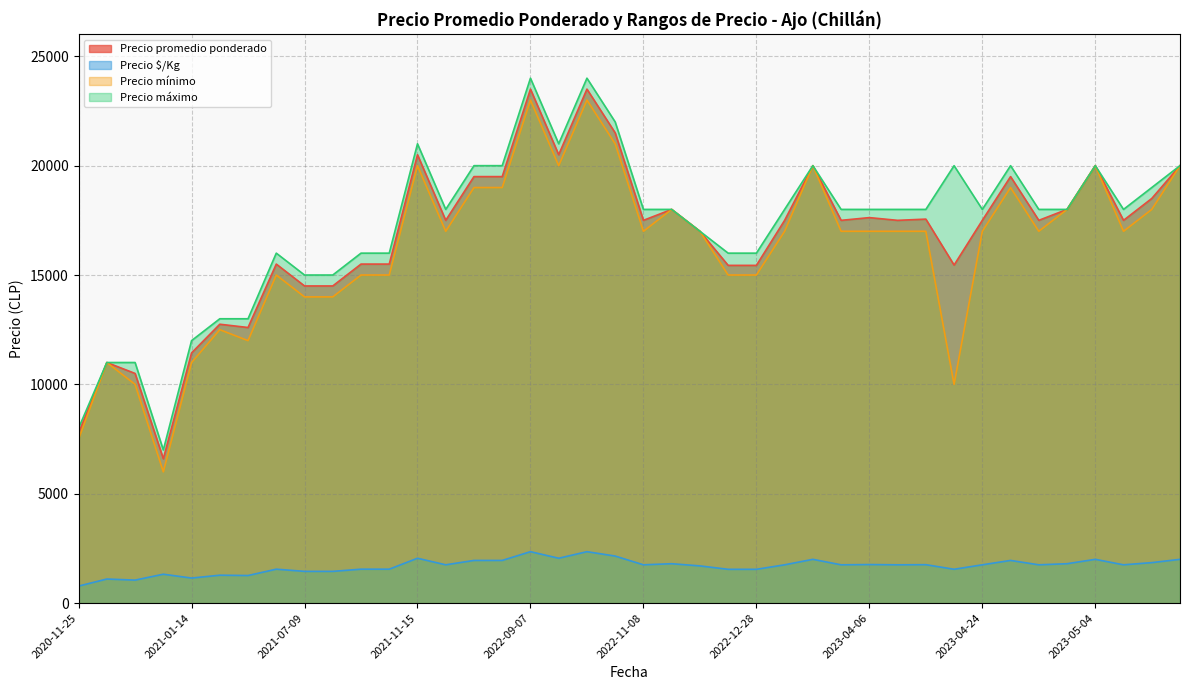

What is the maximum value shown in the chart?

24000